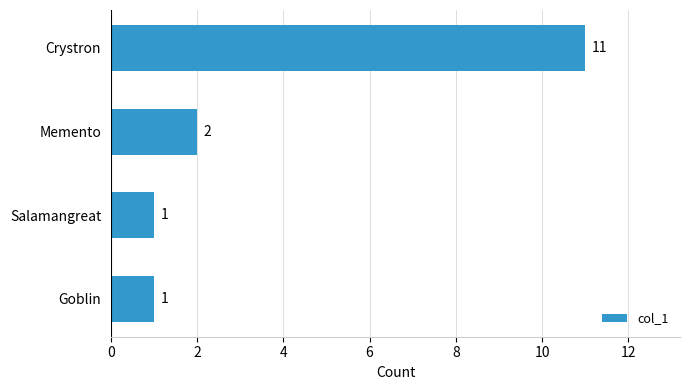

The value at Salamangreat is 0. True or false?

False